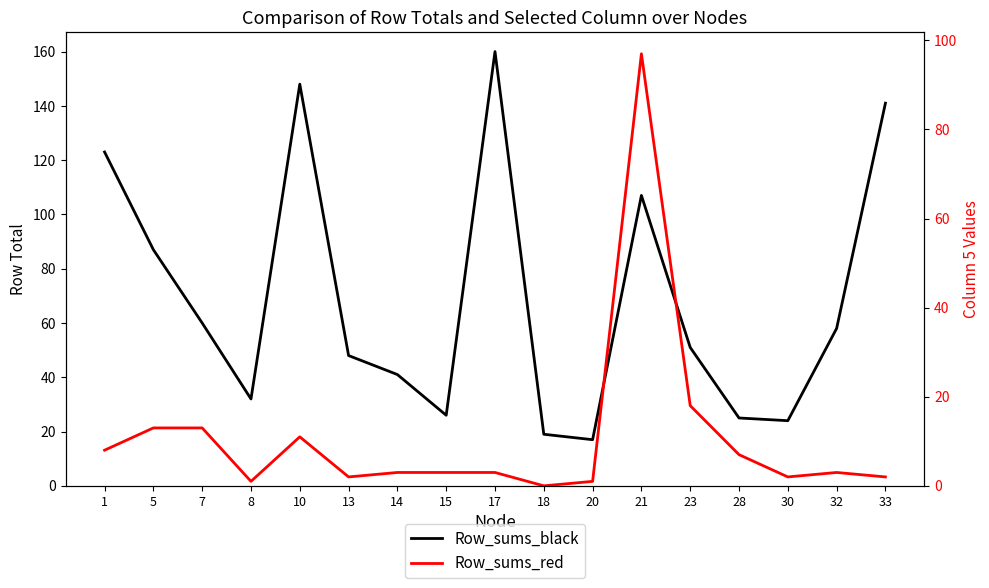

What is the difference between the highest and lowest values at 10?

137